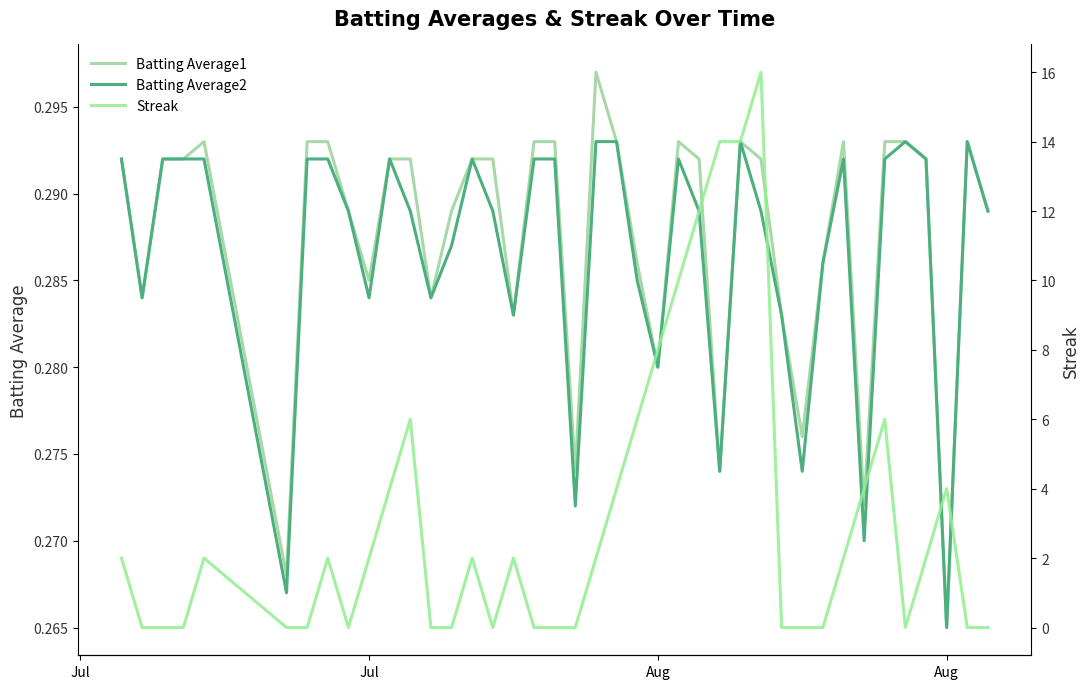

True or false: Streak has more than 0 points higher than both neighbors.

True